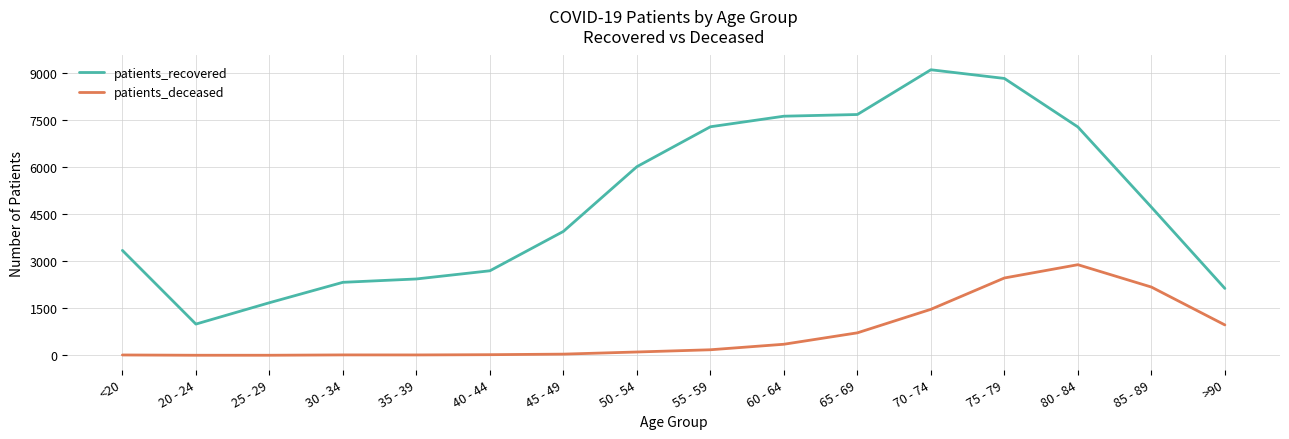

What is the maximum value for patients_recovered?

9108